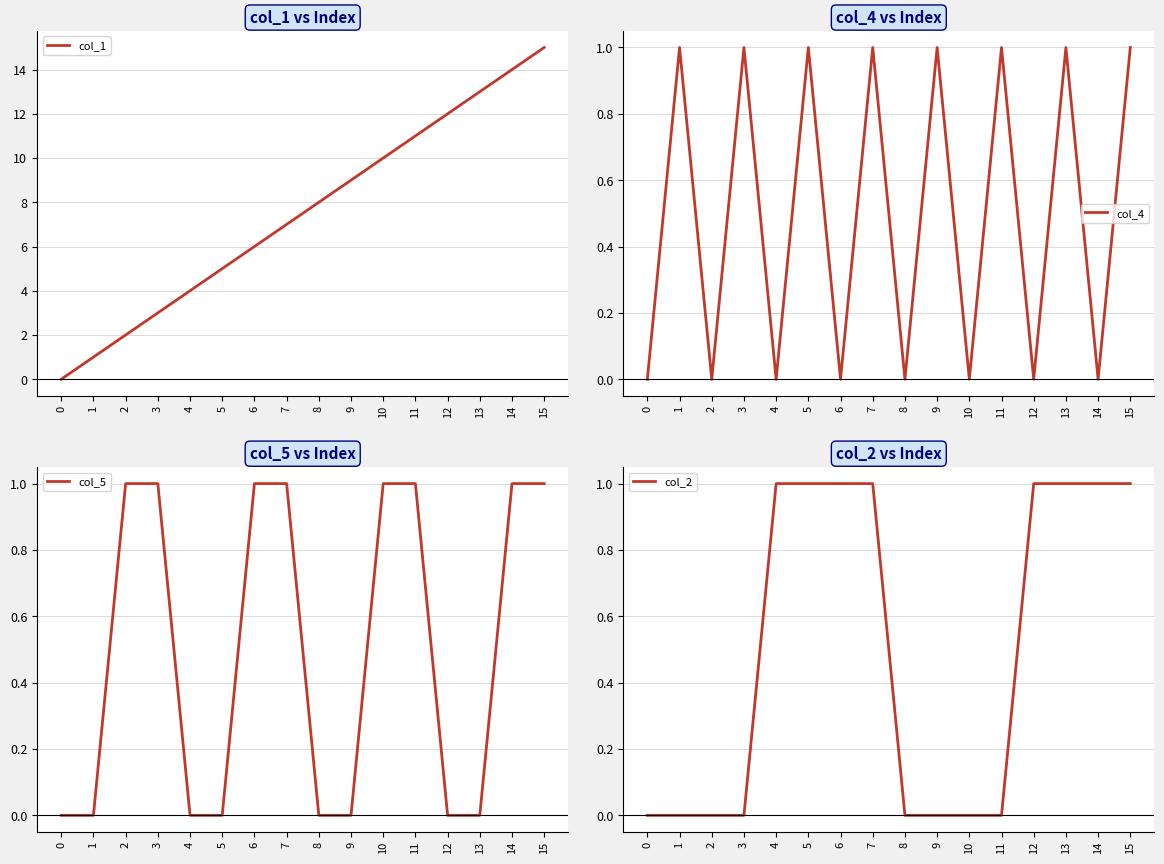

Which series changed the most between 4 and 14?

col_1